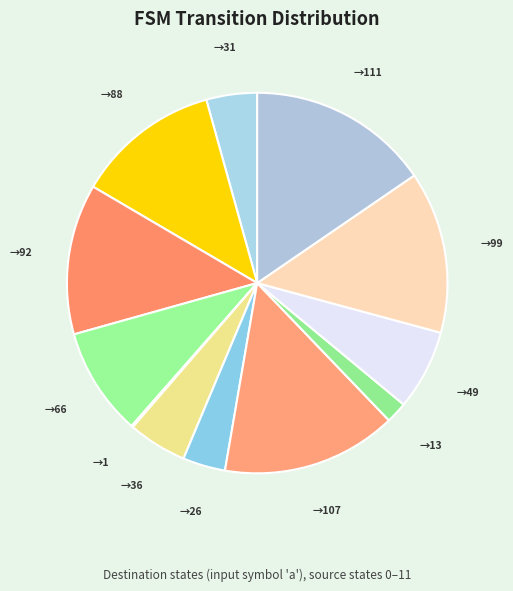

How many segments does this pie chart have?

12